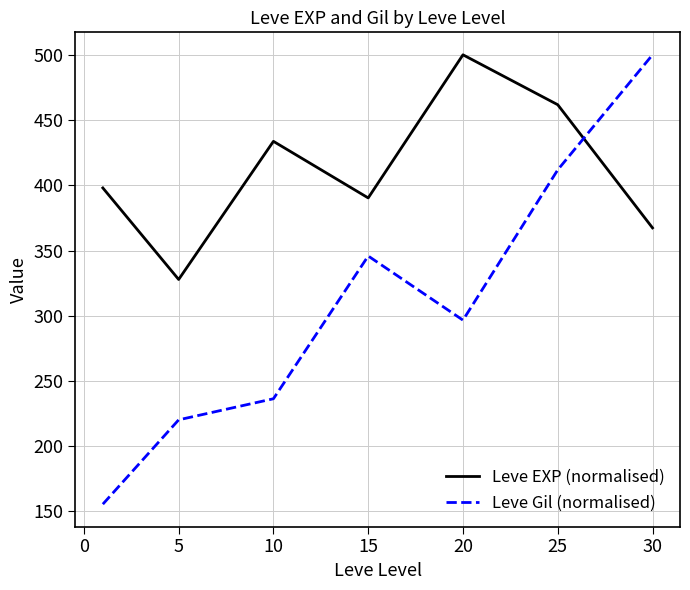

What is the difference between the maximum and second lowest values in the Leve Gil (normalised) series?

279.8